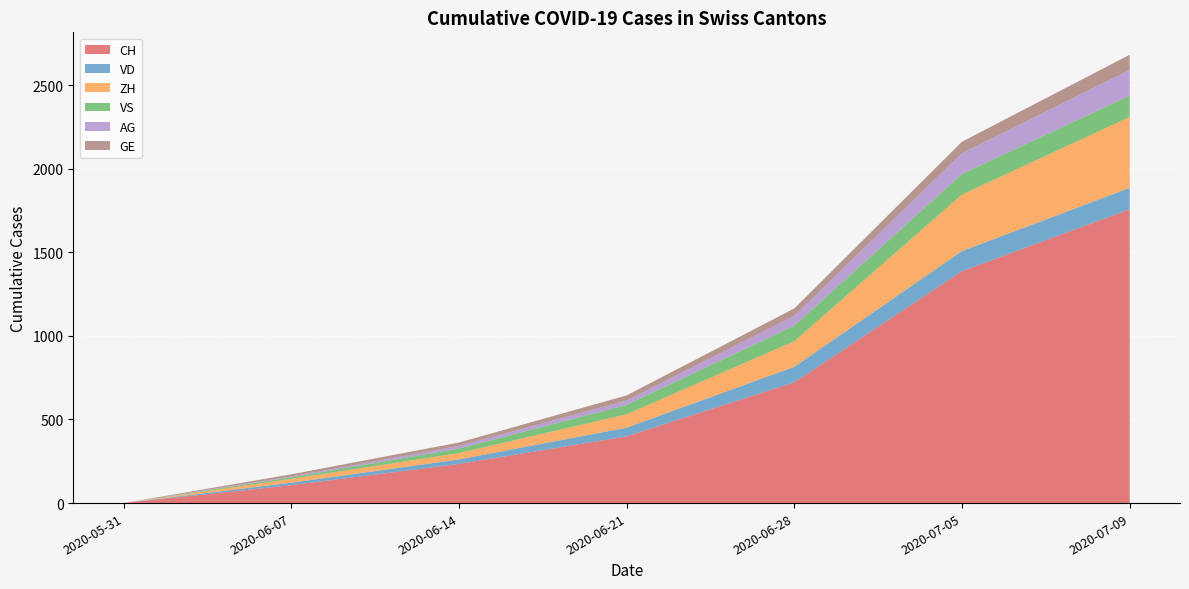

Reading left to right, what are all the values shown in this chart?

CH: 0	107	234	399	722	1387	1757
VD: 0	15	27	52	93	120	128
ZH: 0	23	38	80	153	338	424
VS: 0	9	27	56	93	123	128
AG: 0	5	16	26	59	125	153
GE: 0	13	20	31	44	68	91